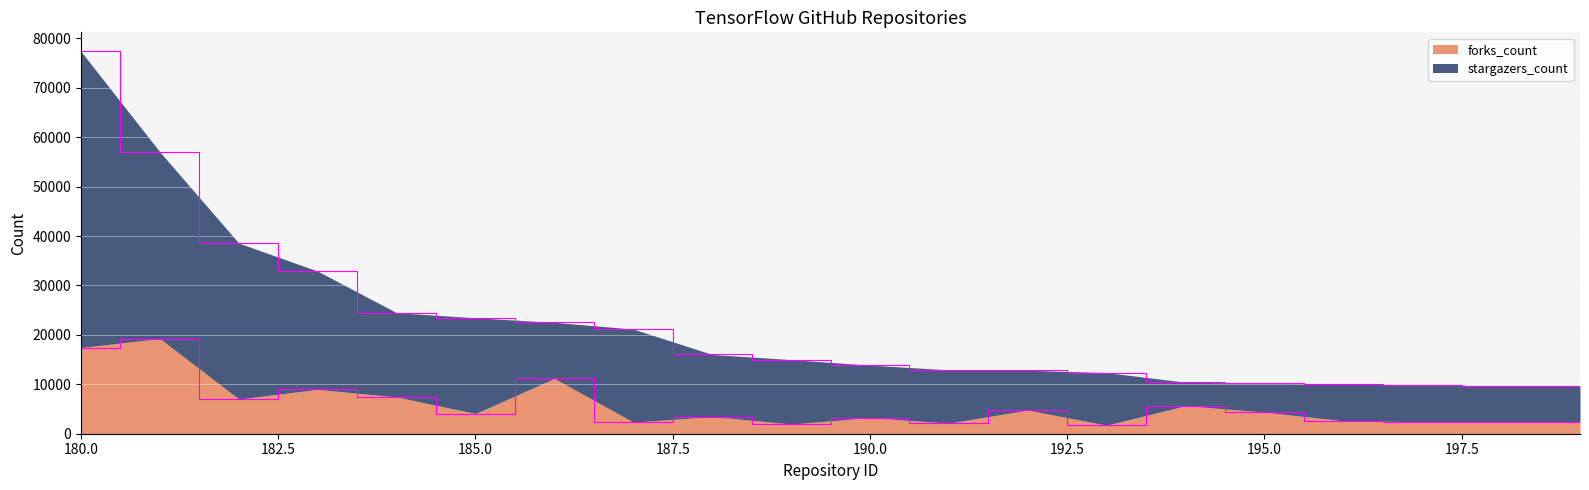

What is the minimum value for forks_count?

1732